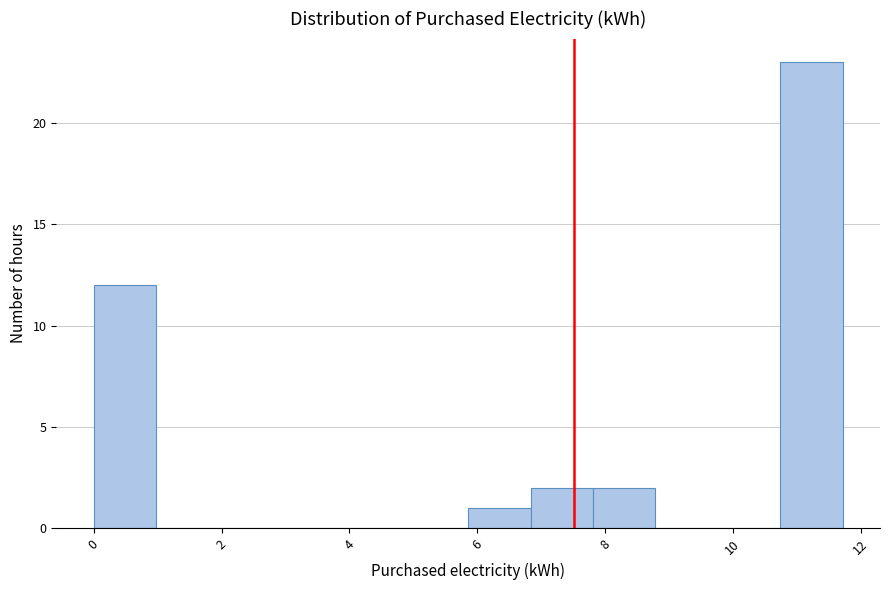

Reading left to right, list every bar in this chart as the range it spans on the x-axis followed by its height. Neither the bar edges nor the heights are printed on the chart, so give them approximately, as read against the axes.

0.0 to 1.0: 12
1.0 to 2.0: 0
2.0 to 3.0: 0
3.0 to 4.0: 0
4.0 to 4.8: 0
4.8 to 5.8: 0
5.8 to 6.8: 1
6.8 to 7.8: 2
7.8 to 8.8: 2
8.8 to 9.8: 0
9.8 to 10.8: 0
10.8 to 11.8: 23